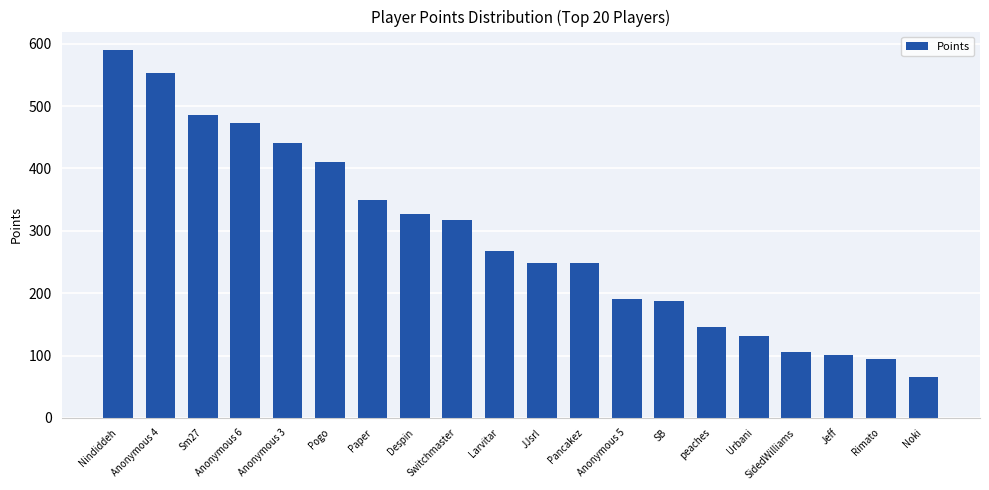

At which label does the data first exceed 267?

Nindiddeh